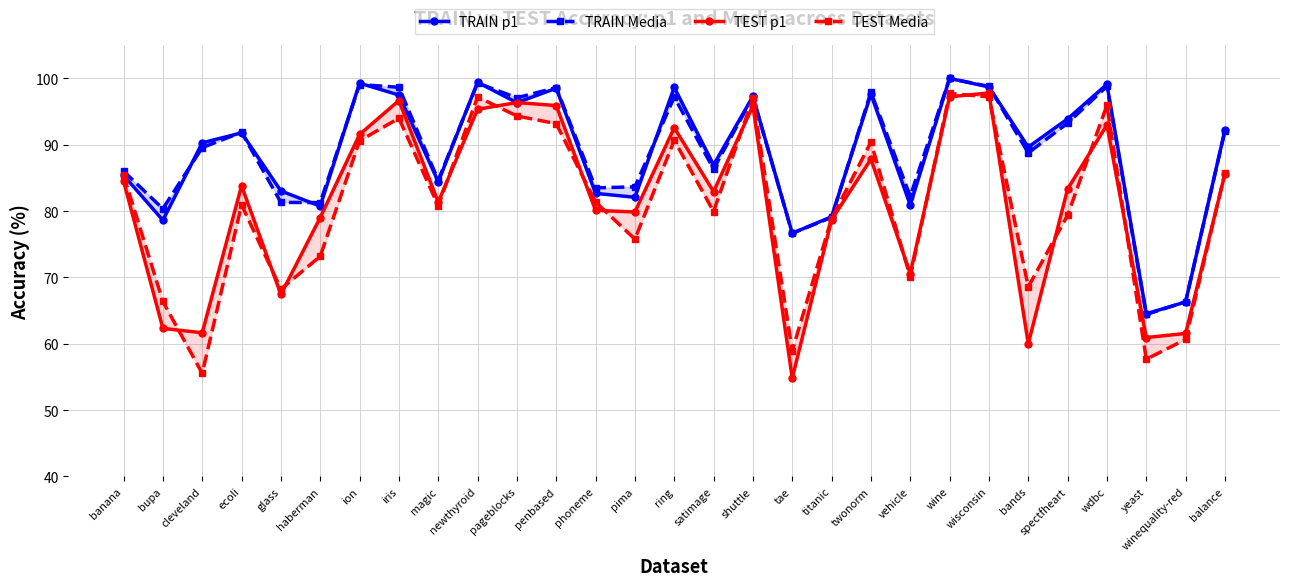

Reading right to left, extract all data points from this chart.

TRAIN p1: 92.2	66.3	64.5	99.1	93.9	89.7	98.7	100.0	80.9	97.6	79.1	76.7	97.3	87.0	98.6	82.1	82.7	98.5	96.3	99.4	84.4	97.5	99.3	80.7	83.0	91.8	90.3	78.6	85.4
TRAIN Media: 92.1	66.3	64.4	98.8	93.3	88.8	98.8	100.0	82.2	97.9	79.1	76.7	97.2	86.4	97.2	83.7	83.5	98.6	97.1	99.3	84.6	98.7	99.1	81.3	81.3	91.9	89.6	80.4	86.0
TEST p1: 85.6	61.6	60.9	93.0	83.3	60.0	97.8	97.2	70.6	87.8	78.7	54.8	95.9	82.9	92.6	79.9	80.1	95.9	96.4	95.3	81.4	96.7	91.5	79.0	67.4	83.8	61.7	62.3	84.5
TEST Media: 85.8	60.7	57.7	96.0	79.4	68.6	97.2	97.7	70.1	90.4	78.9	59.0	97.0	79.9	90.7	75.8	81.4	93.2	94.3	97.2	80.8	94.0	90.6	73.2	68.3	80.9	55.5	66.4	85.5